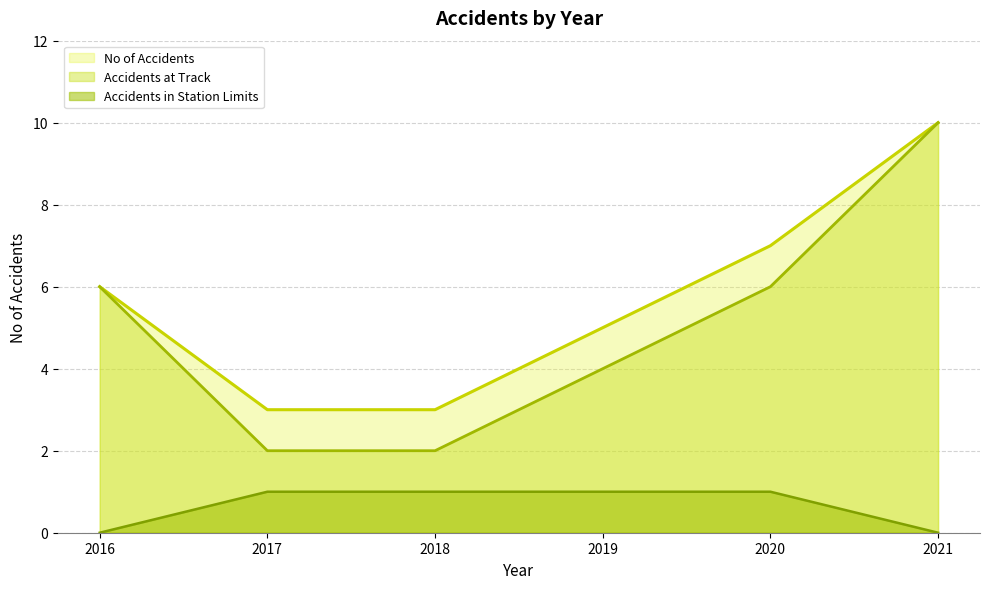

Reading left to right, extract all data points from this chart.

No of Accidents: 6	3	3	5	7	10
Accidents at Track: 6	2	2	4	6	10
Accidents in Station Limits: 0	1	1	1	1	0